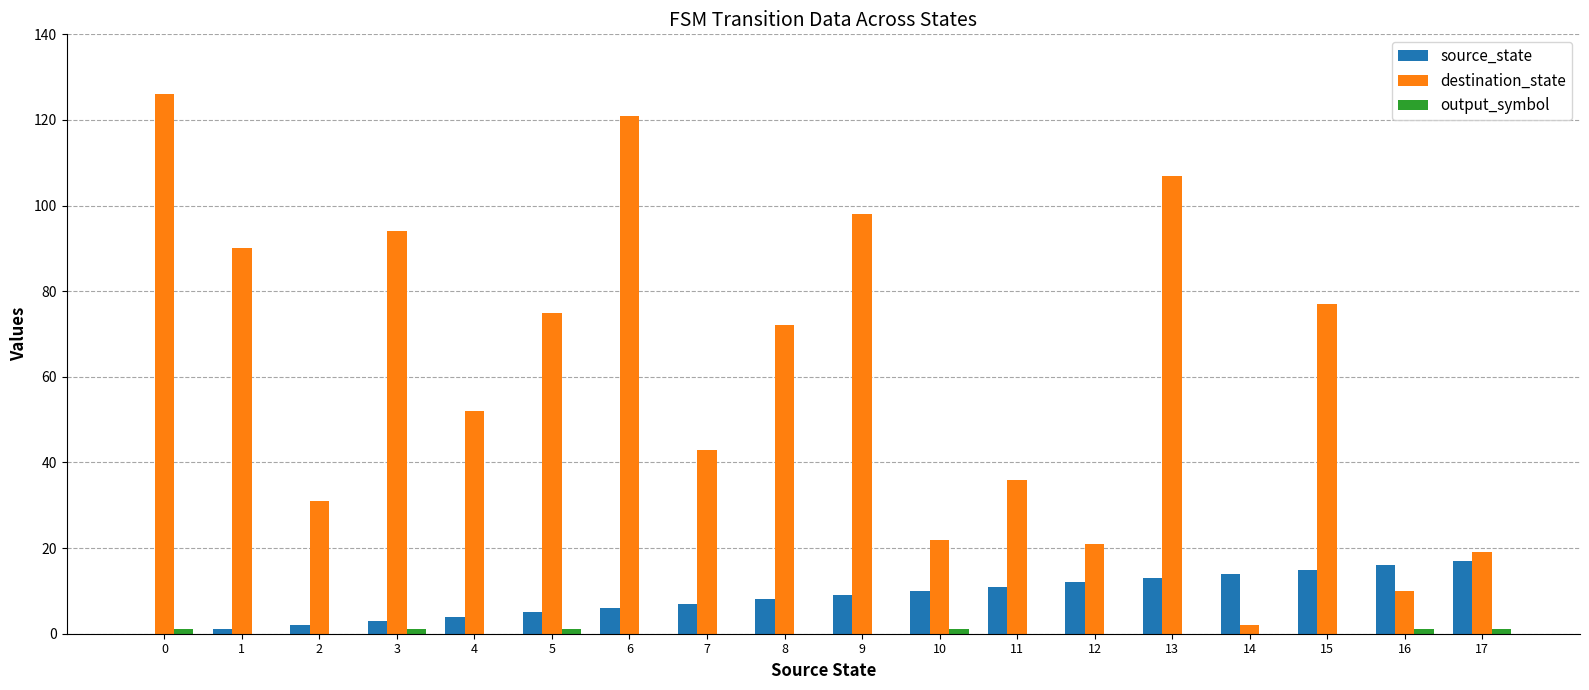

Are the bars horizontal?

No